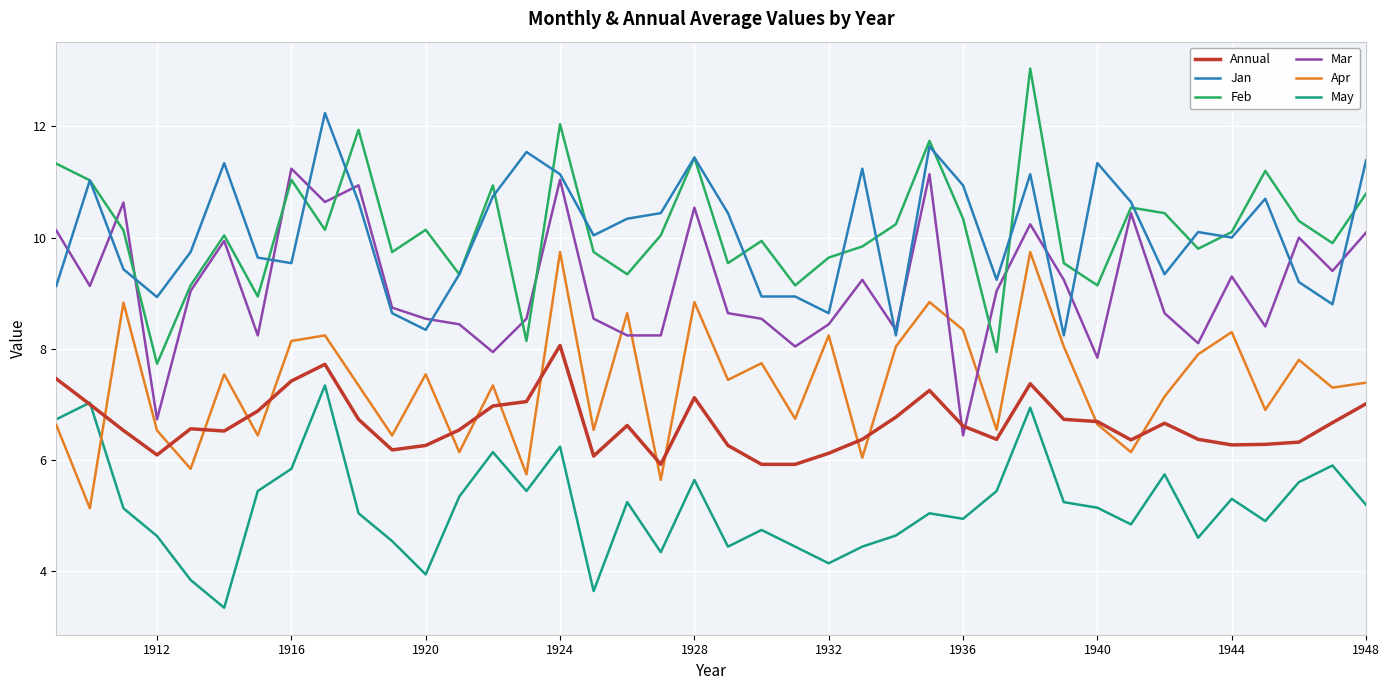

Is this an area chart (filled region under the line)?

No